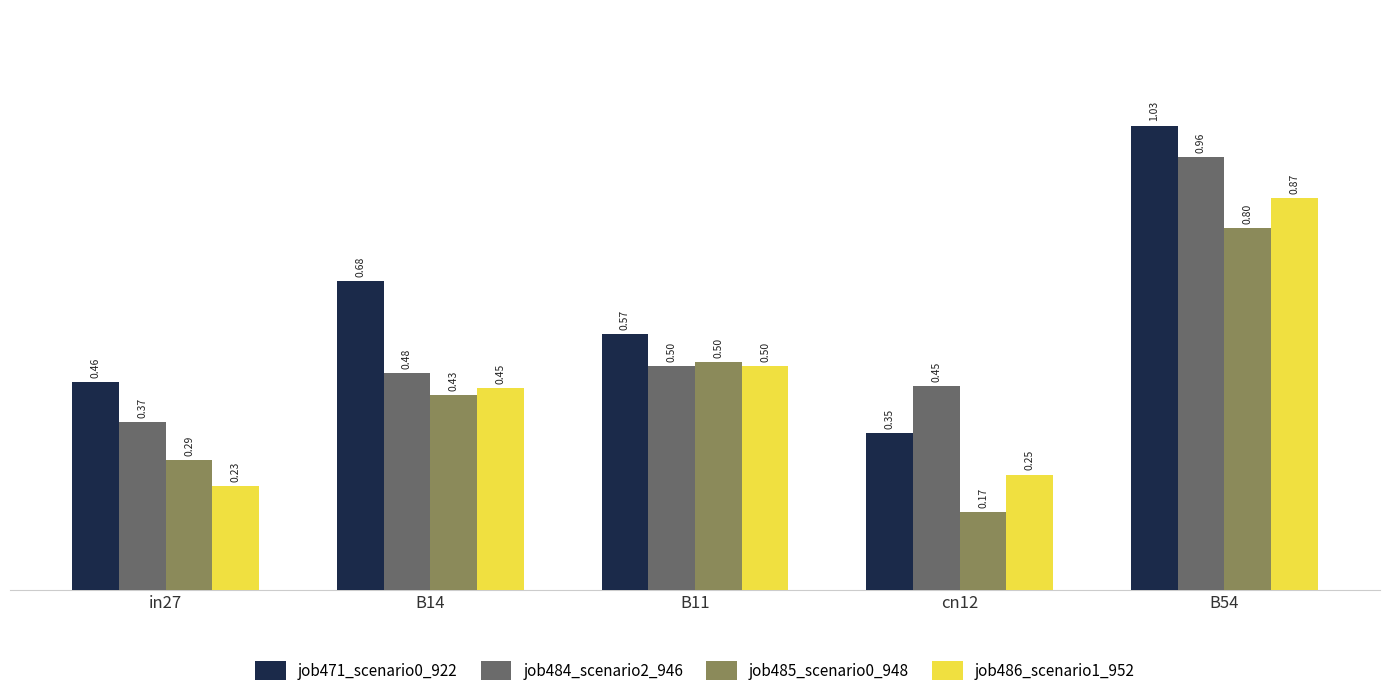

Which series has the widest spread of values?

job471_scenario0_922